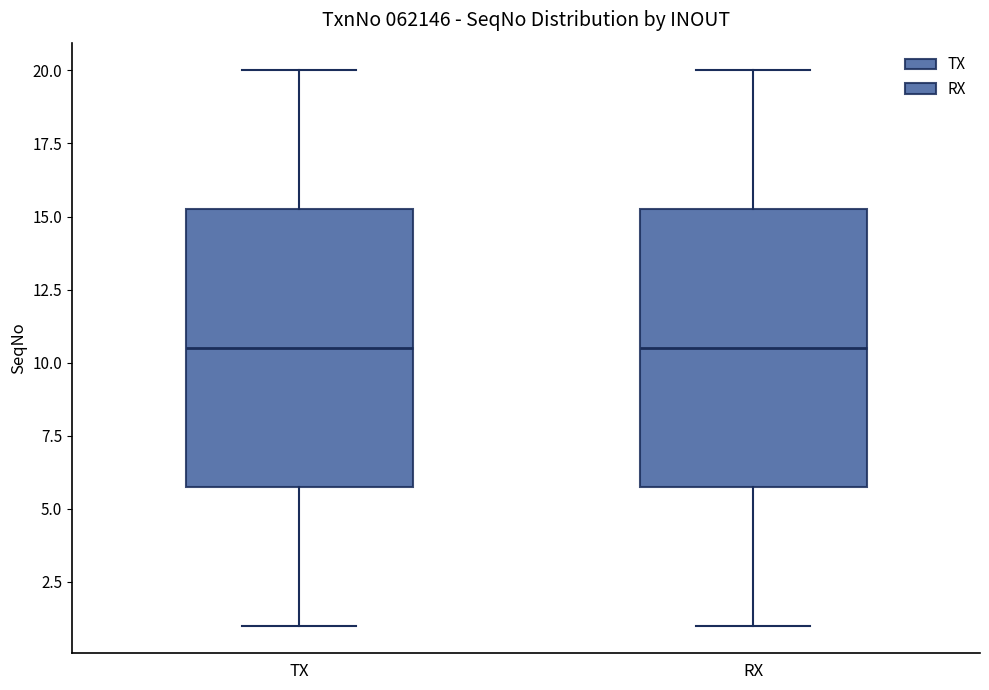

Reading left to right, read every box against the y-axis: the position of its median line, the range the box covers, and the ends of its whiskers. The values are not printed on the chart, so give them approximately, as read against the axis.

TX: median 10.5, box 6.0 to 15.5, whiskers 1.0 to 20.0
RX: median 10.5, box 6.0 to 15.5, whiskers 1.0 to 20.0